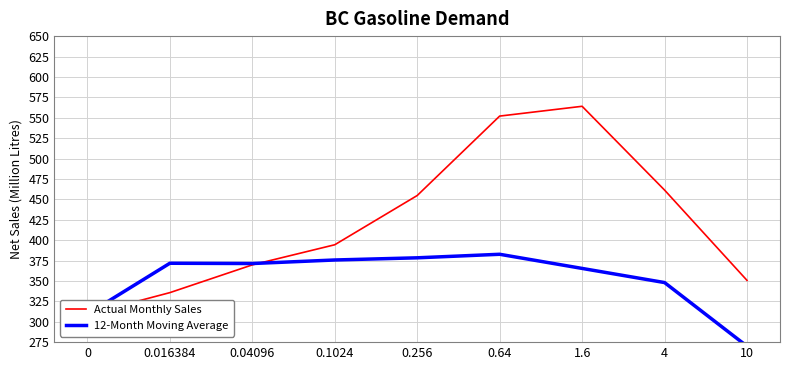

What position from the left is 0.1024?

4